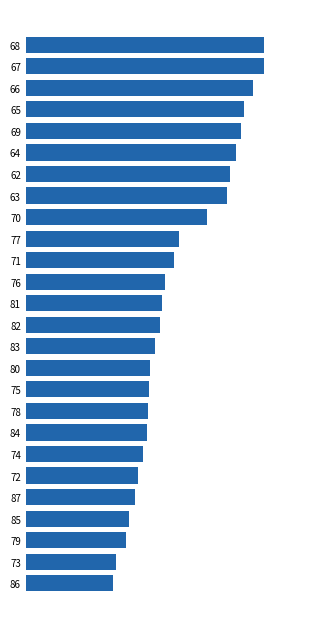

How many values are below 4?

7